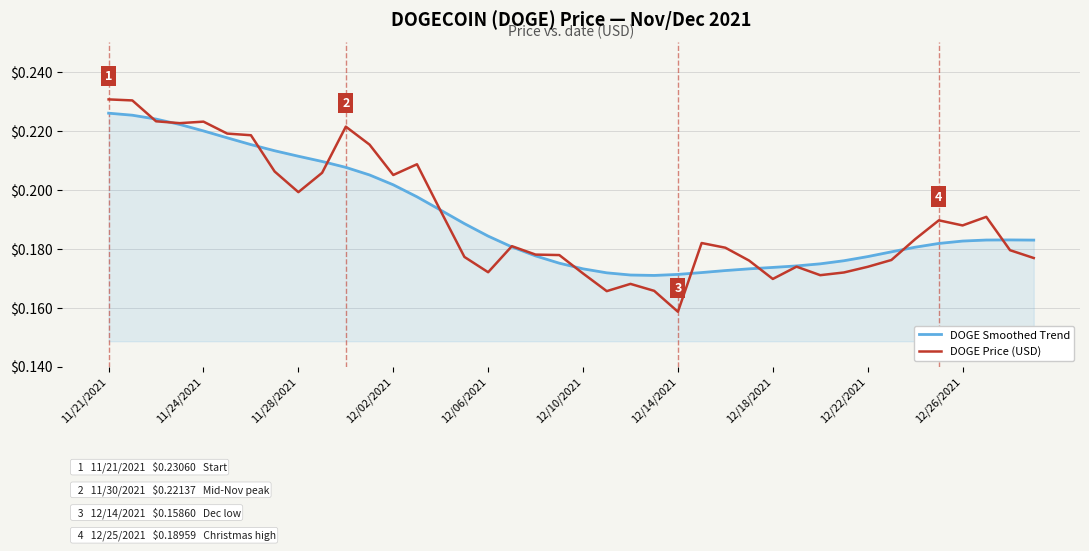

Which series has the largest range (max minus min)?

DOGE Price (USD)